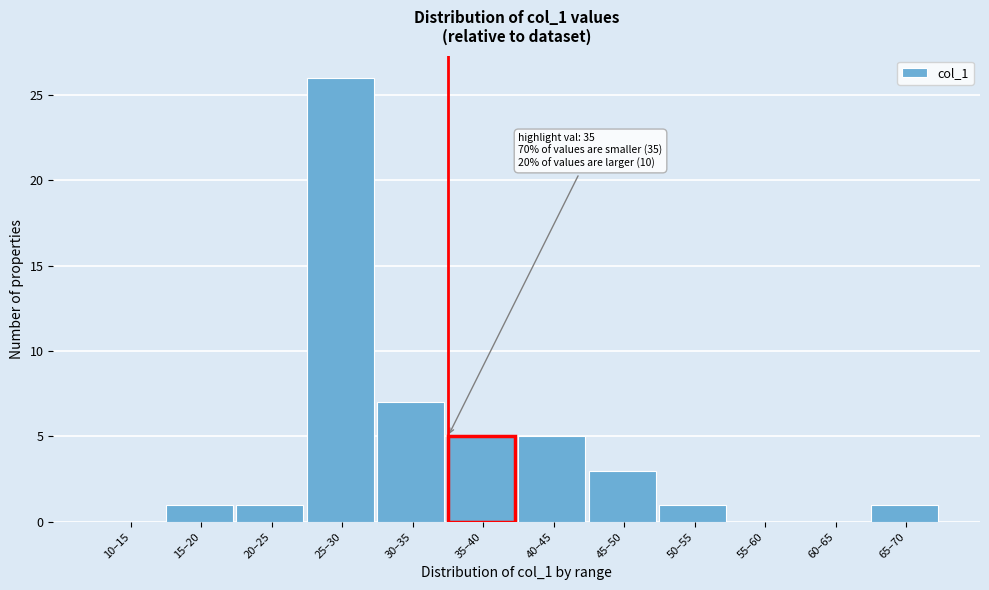

Reading left to right, list all the values displayed in this chart.

10–15=0	15–20=1	20–25=1	25–30=26	30–35=7	35–40=5	40–45=5	45–50=3	50–55=1	55–60=0	60–65=0	65–70=1